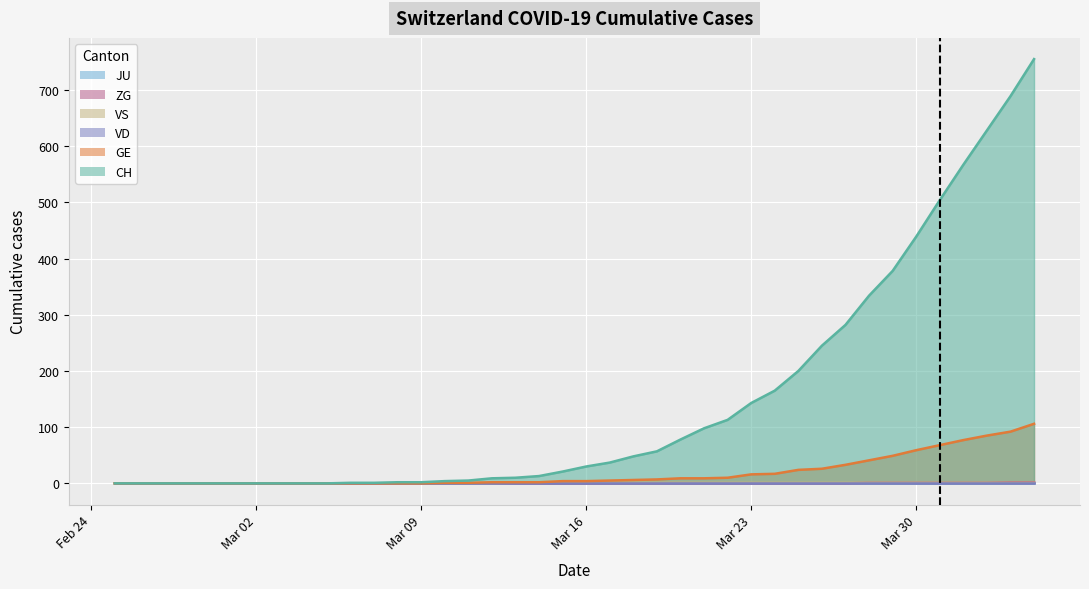

How many lines are shown in the chart?

6